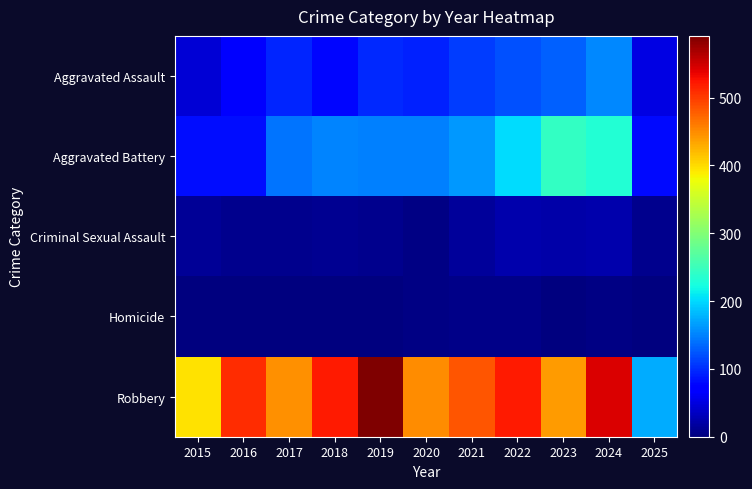

At 2021, list the series in order from smallest to largest.

Homicide, Criminal Sexual Assault, Aggravated Assault, Aggravated Battery, Robbery